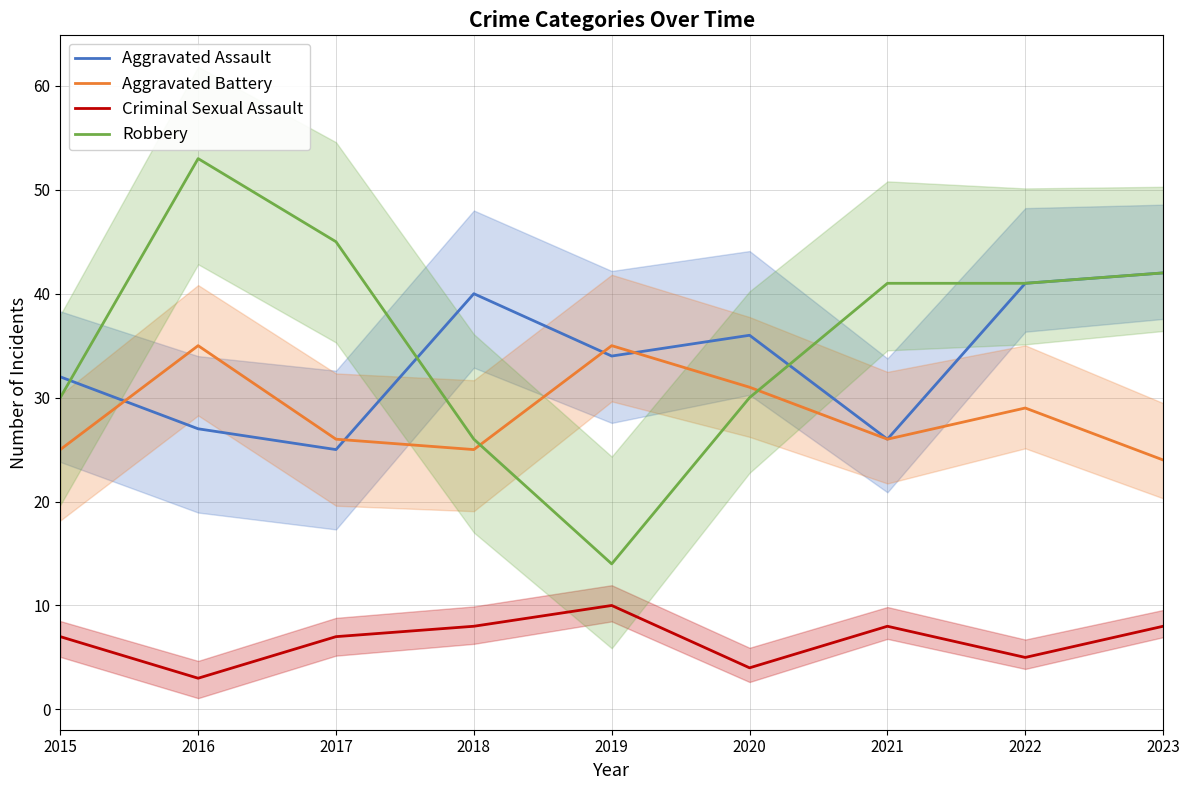

At which category does Robbery reach its first local peak?

2016